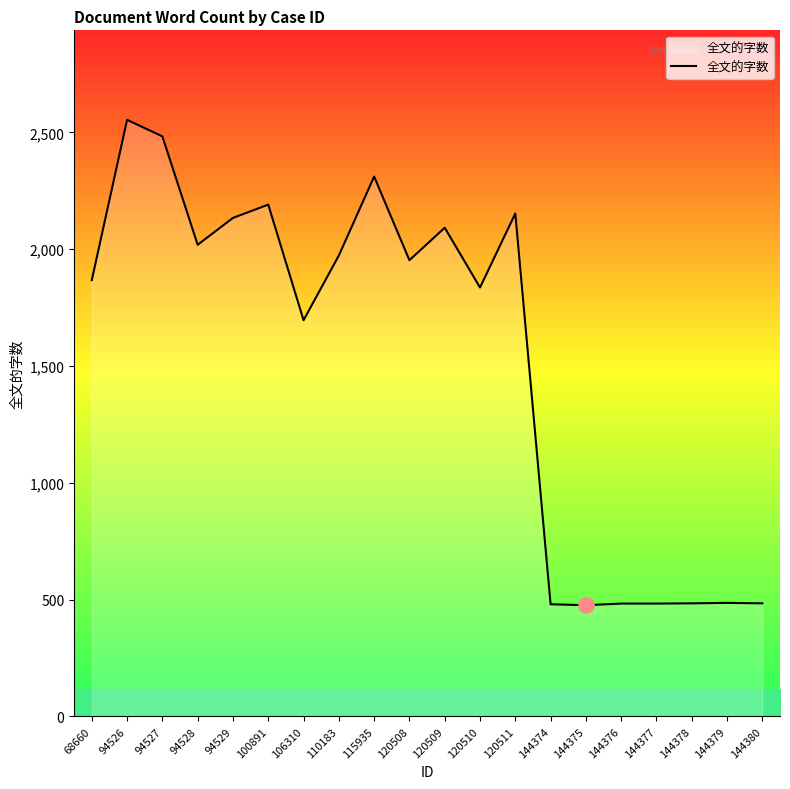

What is the change in value from 120510 to 144378?

-1352